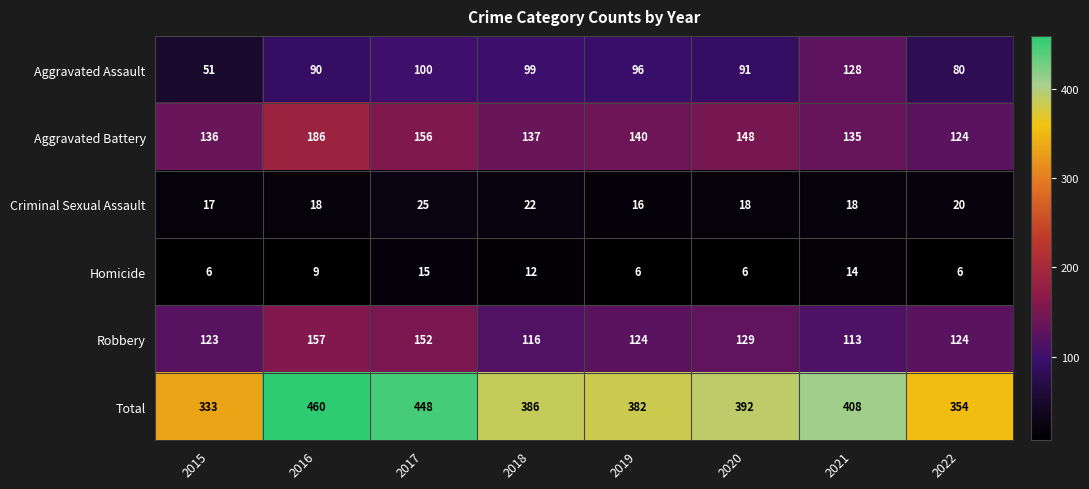

At which category is the sum across all series the highest?

2016